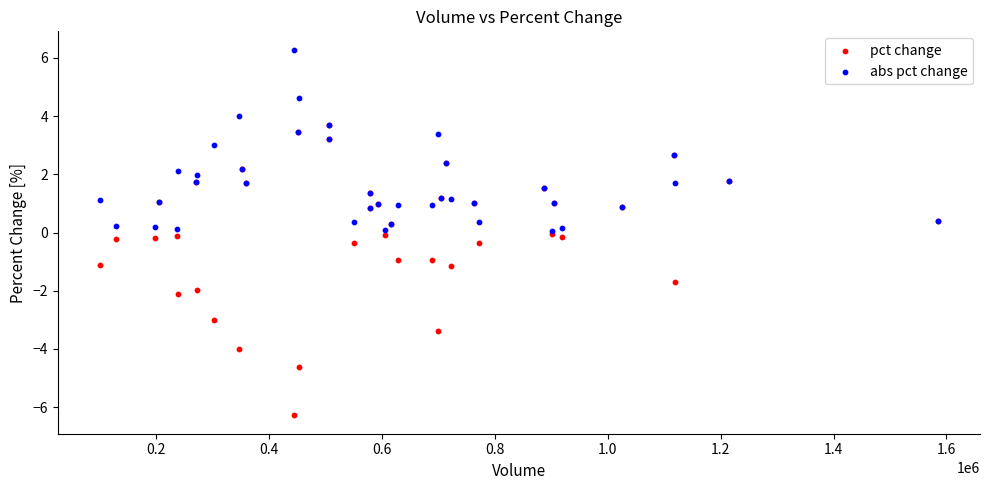

Which series reaches the maximum Y coordinate?

abs pct change